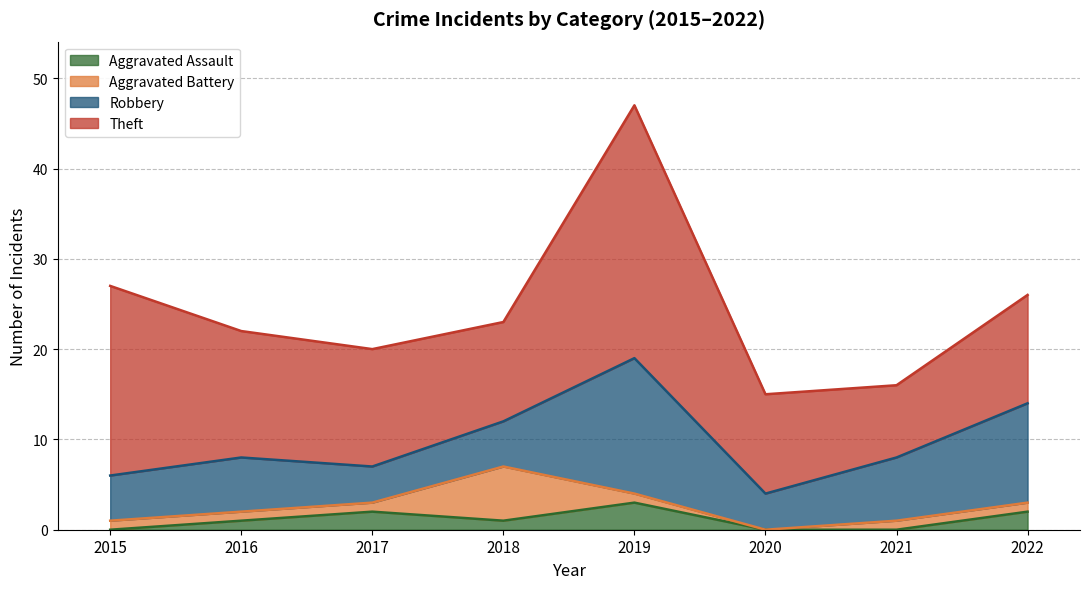

Between which two adjacent categories do Aggravated Battery and Aggravated Assault first intersect?

2017 and 2018